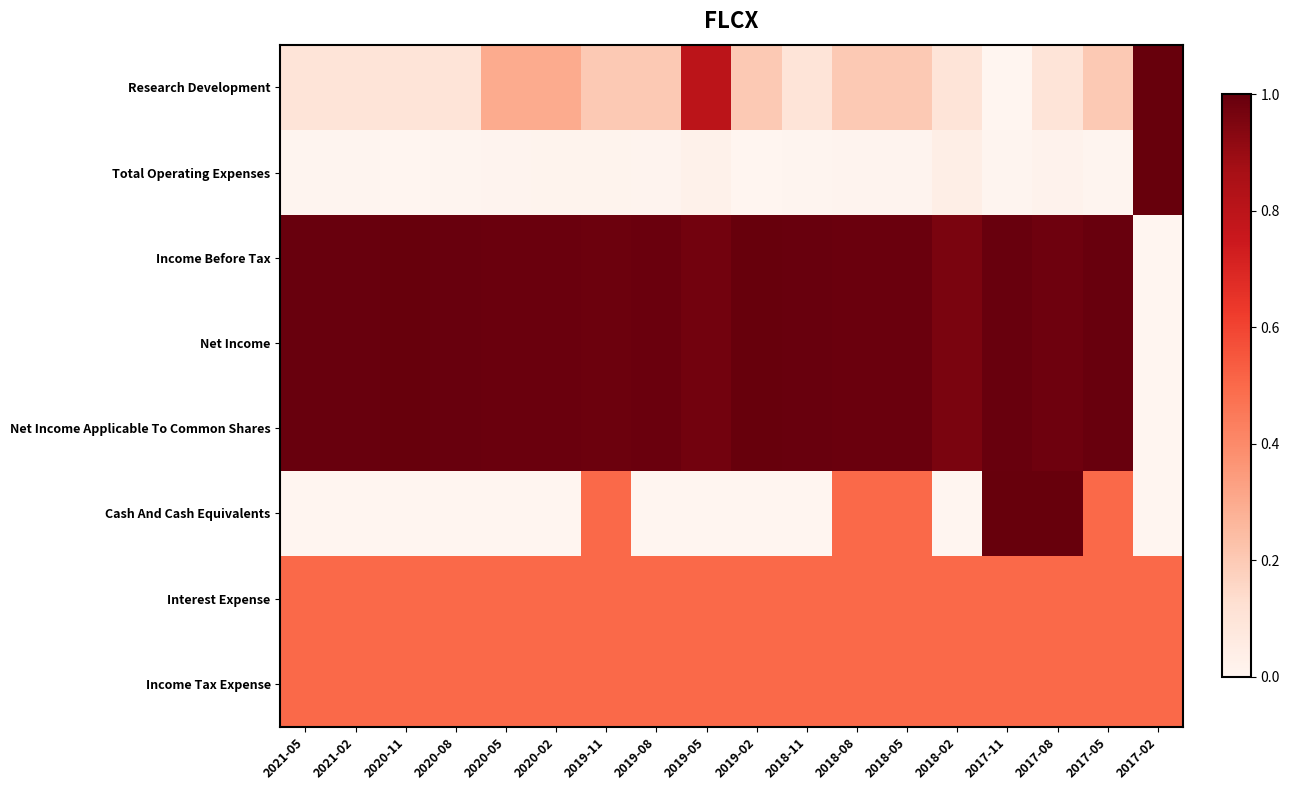

What is the difference between the highest and lowest values at 2018-08?

1.0